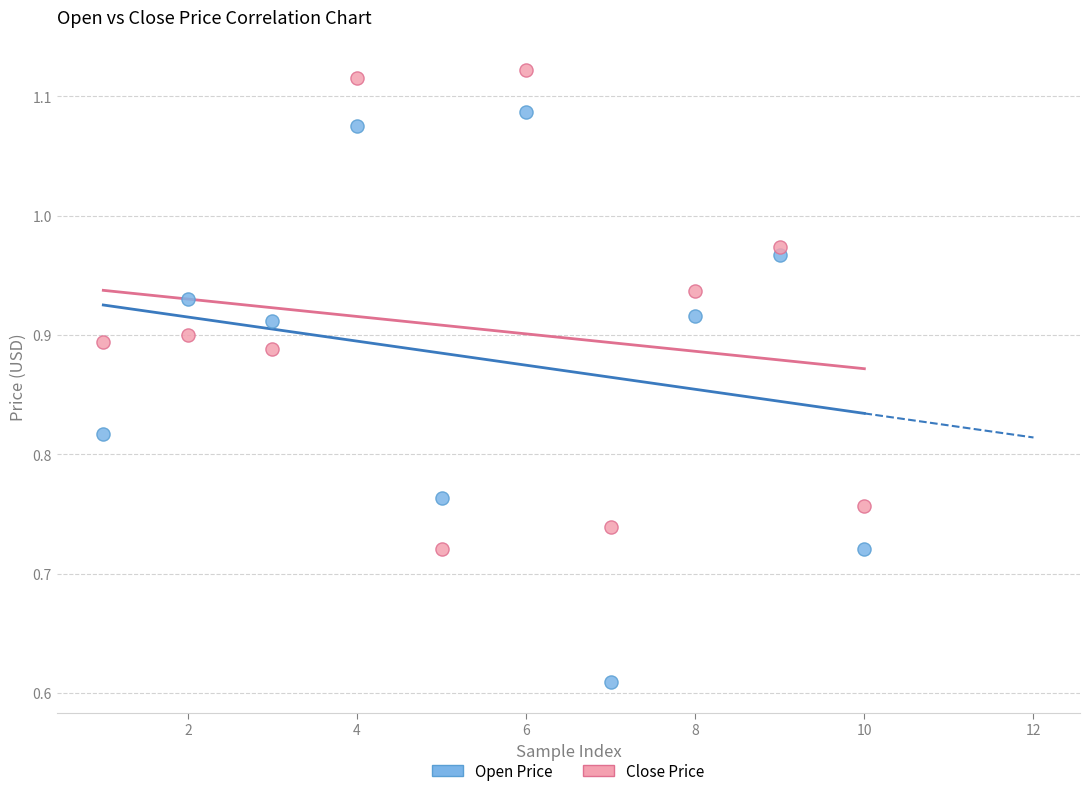

Across all data points, what is the range of X values (max minus min)?

9.0